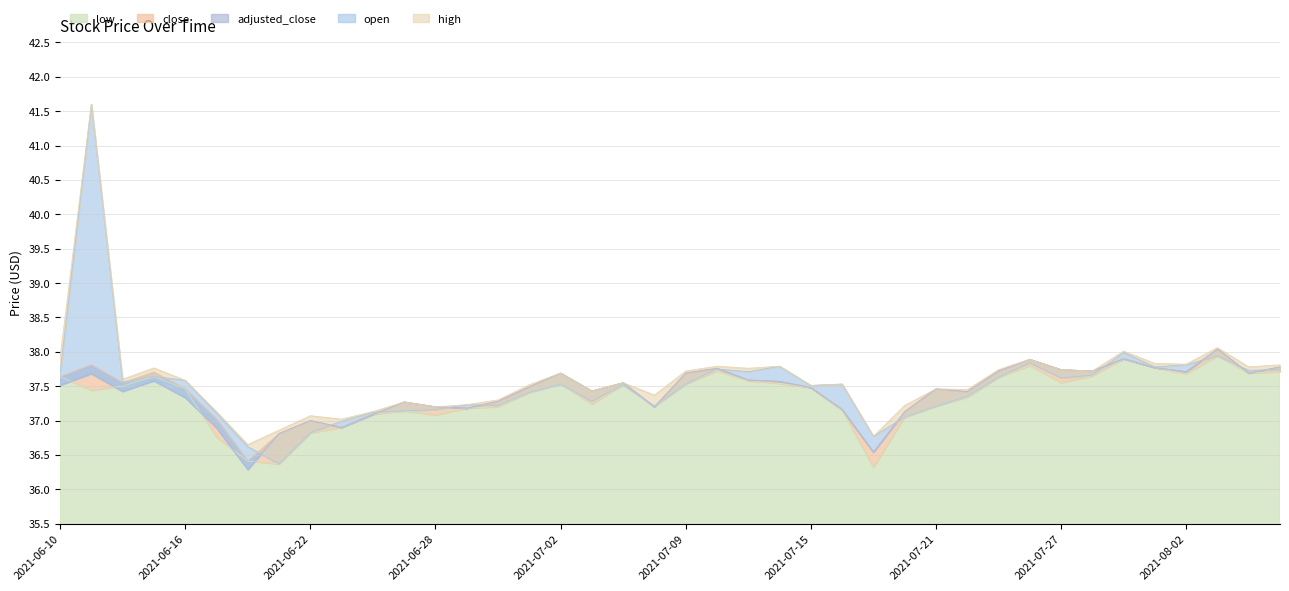

Rank the series by their maximum value, from highest to lowest.

open, high, close, adjusted_close, low